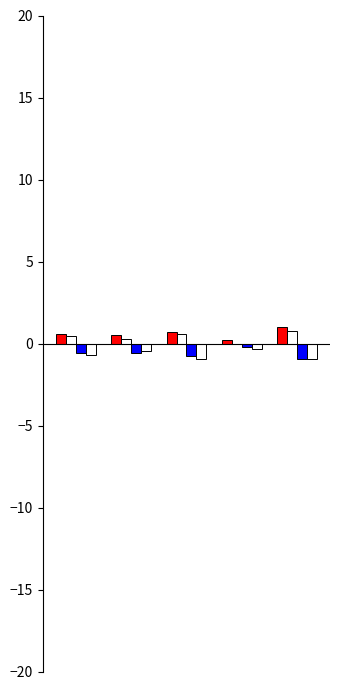

How many series are shown in this chart?

4